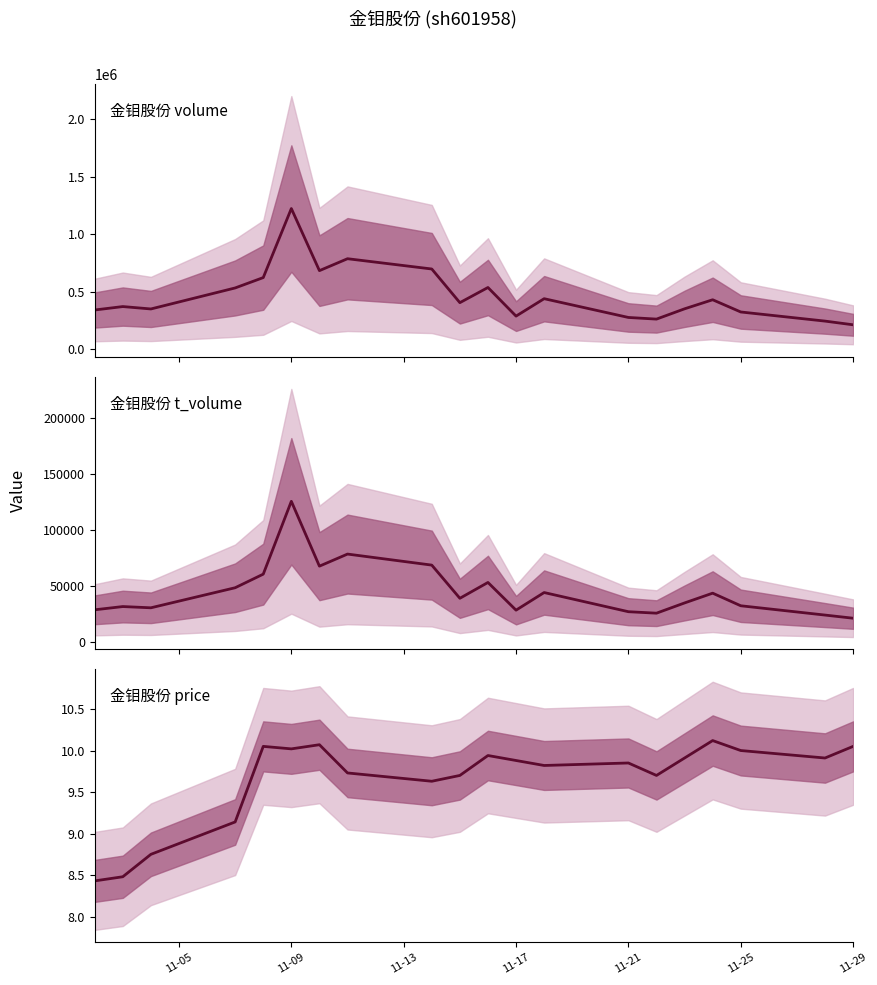

Reading left to right, list all the values displayed in this chart.

volume: 340211.0	370060.0	349222.0	532051.0	622197.0	1222835.0	682558.0	786335.0	696883.0	403974.0	535959.0	286981.0	438579.0	275274.0	260951.0	350463.0	429248.0	322950.0	243605.0	211427.0
t_volume: 28607.0	31509.0	30399.0	48344.0	60500.0	125660.0	67648.0	78458.0	68578.0	38903.0	53072.0	28286.0	44052.0	26902.0	25590.0	34747.0	43487.0	32216.0	23894.0	21076.0
price: 8.4	8.5	8.8	9.1	10.1	10.0	10.1	9.7	9.6	9.7	9.9	9.9	9.8	9.8	9.7	9.9	10.1	10.0	9.9	10.1